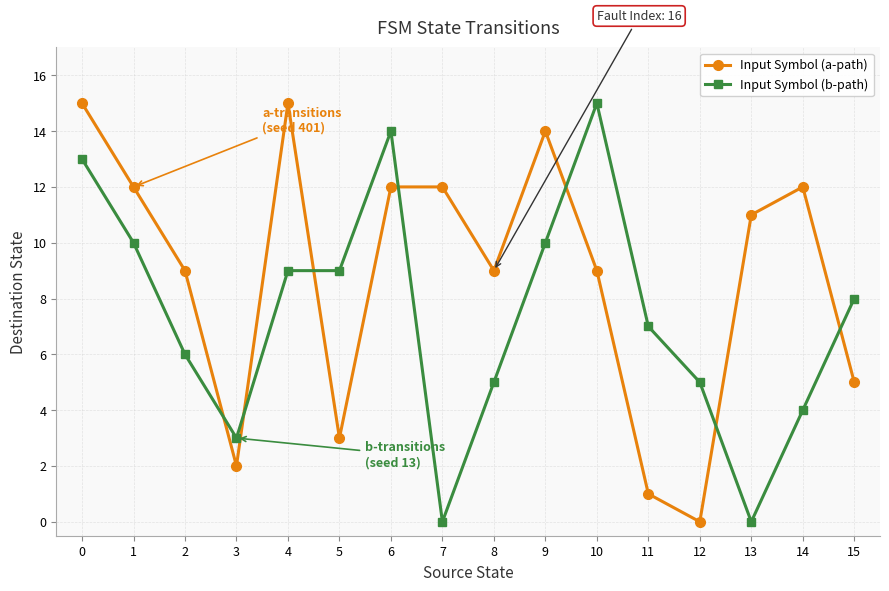

Is this an area chart (filled region under the line)?

No